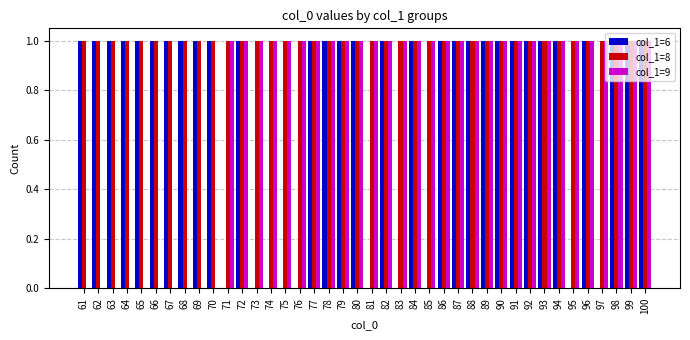

What is the total value across all series at 84?

3